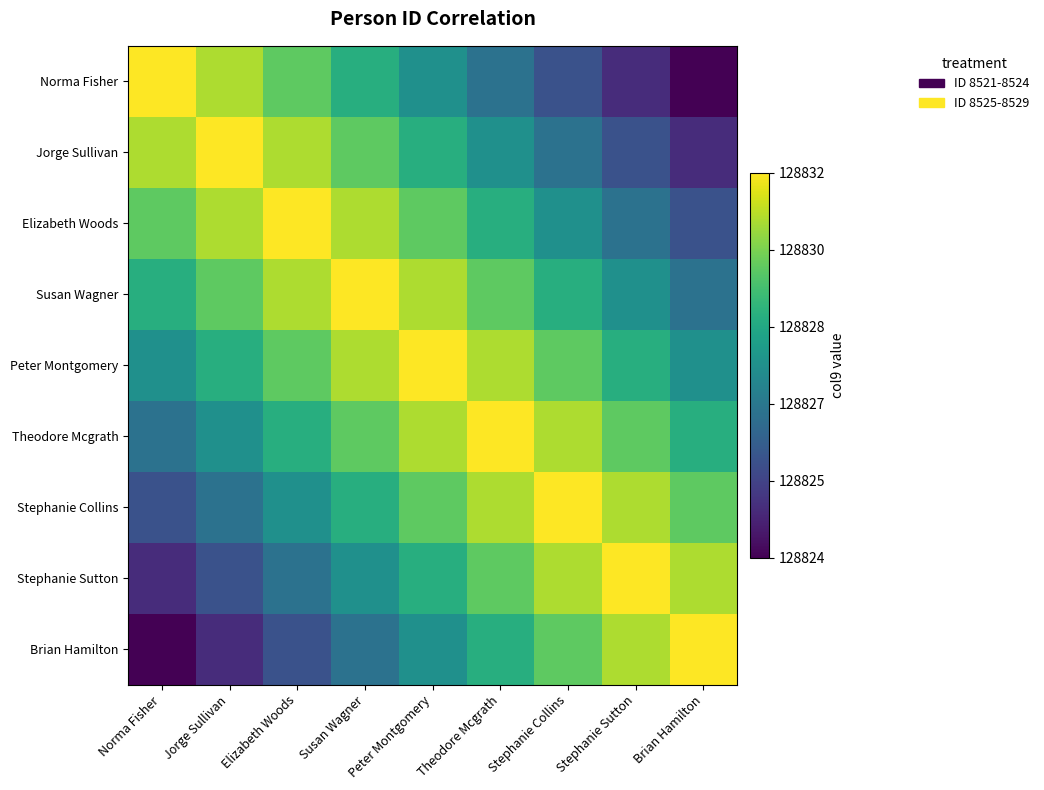

Rank the series at Elizabeth Woods from lowest to highest value.

Brian Hamilton, Stephanie Sutton, Stephanie Collins, Theodore Mcgrath, Norma Fisher, Peter Montgomery, Jorge Sullivan, Susan Wagner, Elizabeth Woods